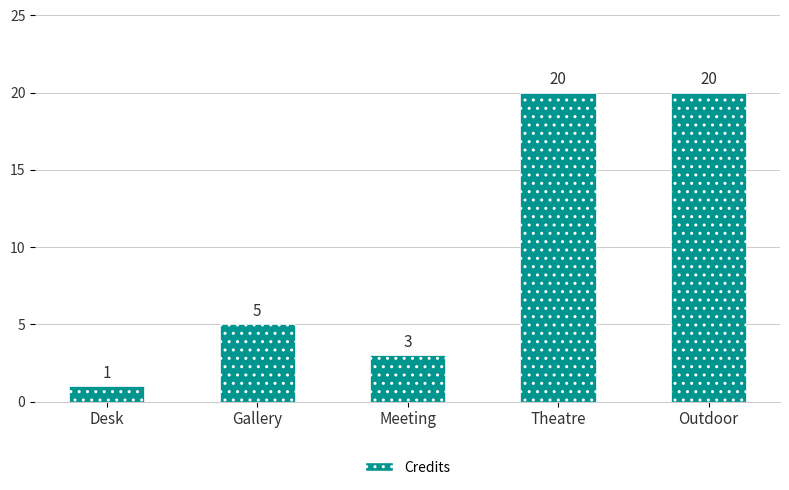

The chart shows a value of 5 at Gallery. True or false?

True